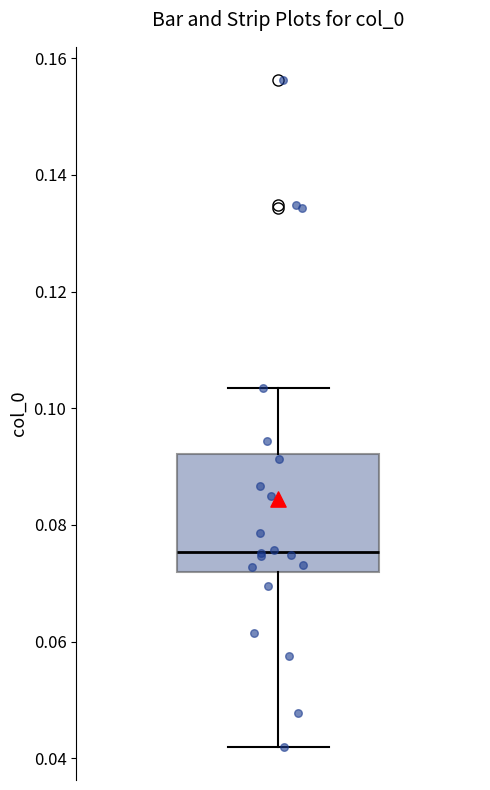

Read this box plot against the y-axis: the position of the median line, the range covered by the box, and the ends of both whiskers. The values are not printed on the chart, so give them approximately, as read against the axis.

median 0.076, box 0.072 to 0.092, whiskers 0.042 to 0.104